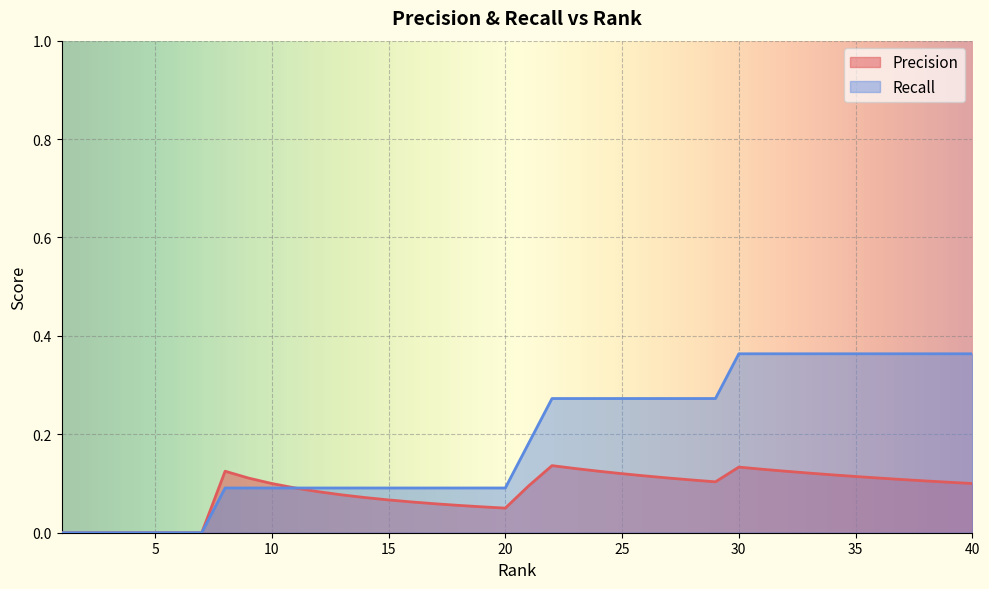

The value of Precision at 35 is 0.1. True or false?

True